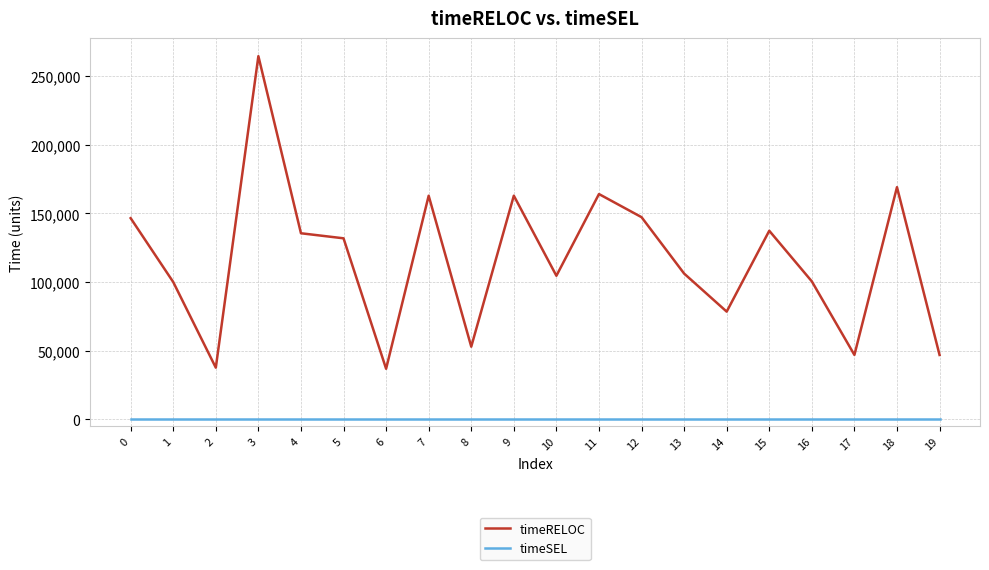

Does the chart have visible grid lines?

Yes